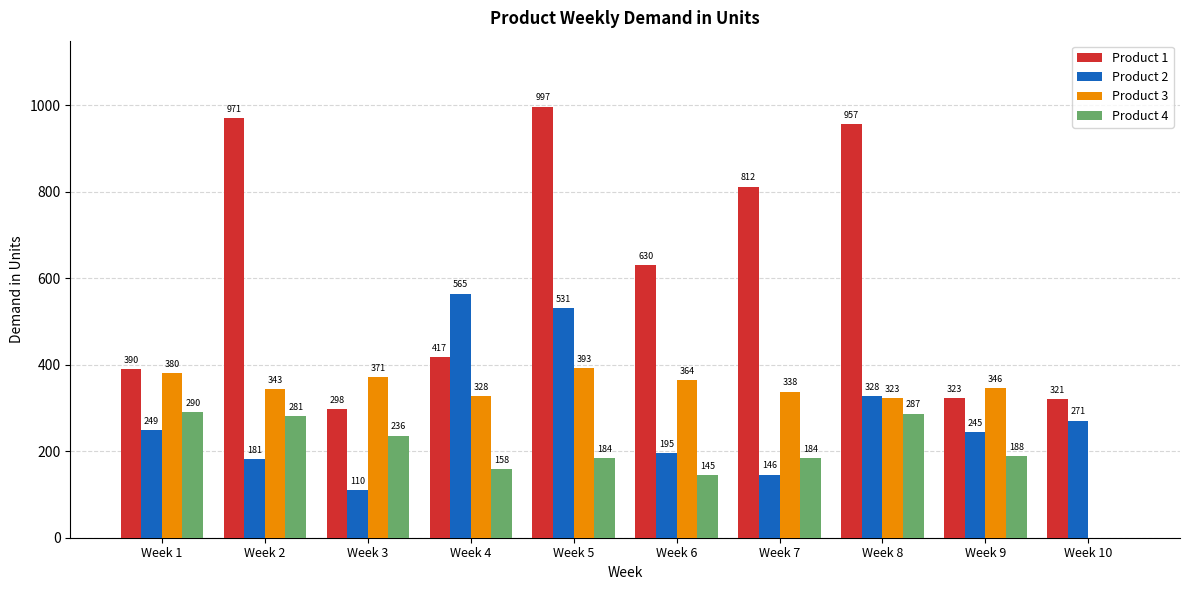

True or false: Product 4 has a value of 243 at Week 7.

False